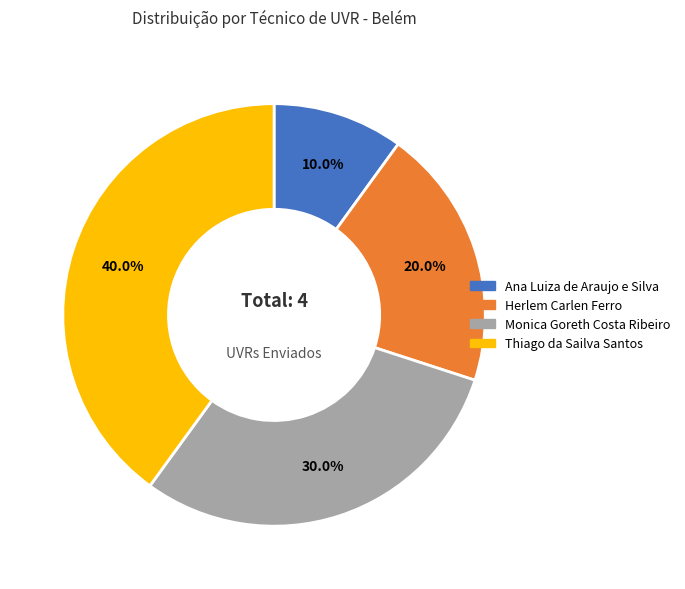

Is it true that Thiago da Sailva Santos is 40% of the pie?

True